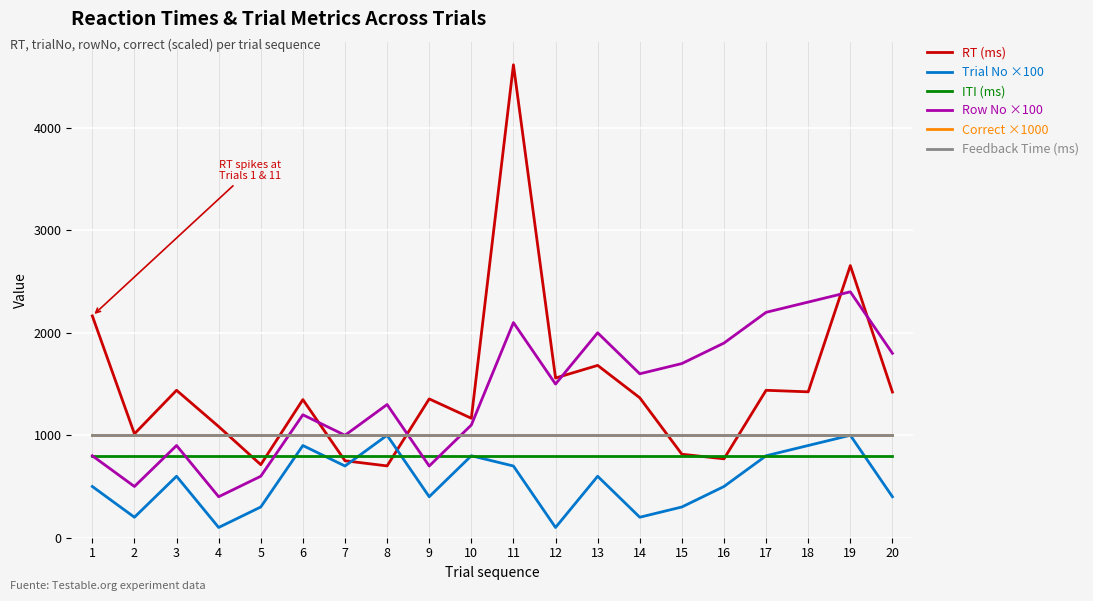

Does the chart have visible grid lines?

Yes